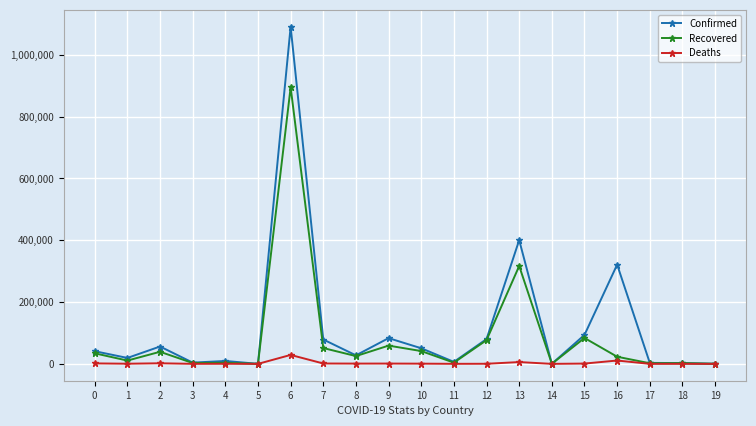

Between 5 and 6, which series saw the biggest shift?

Confirmed